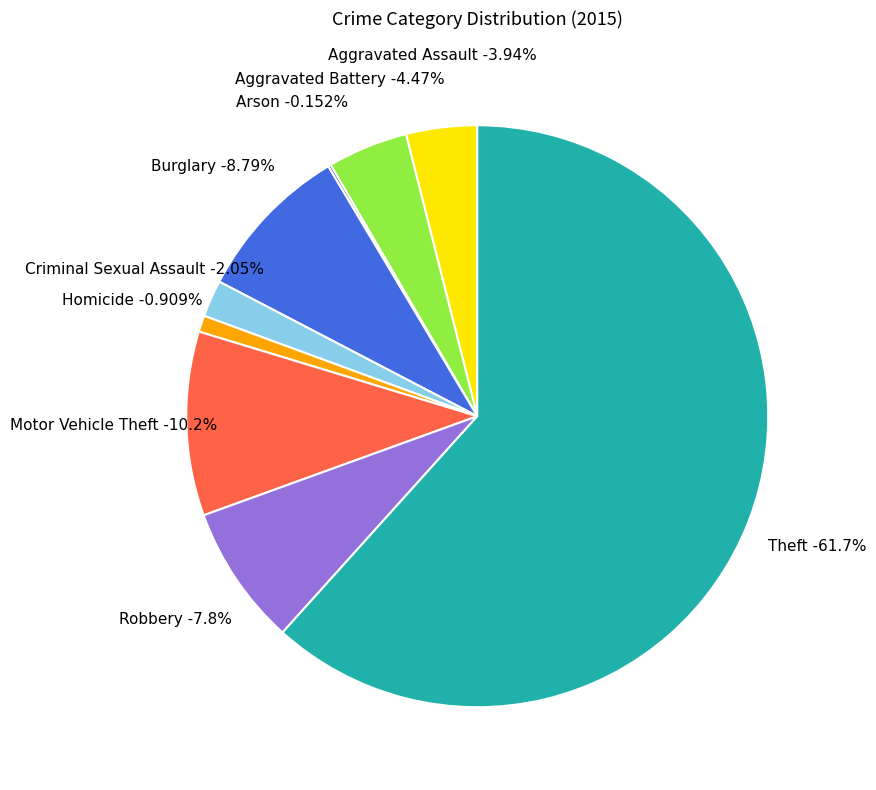

Does Homicide represent more than half of the total?

No